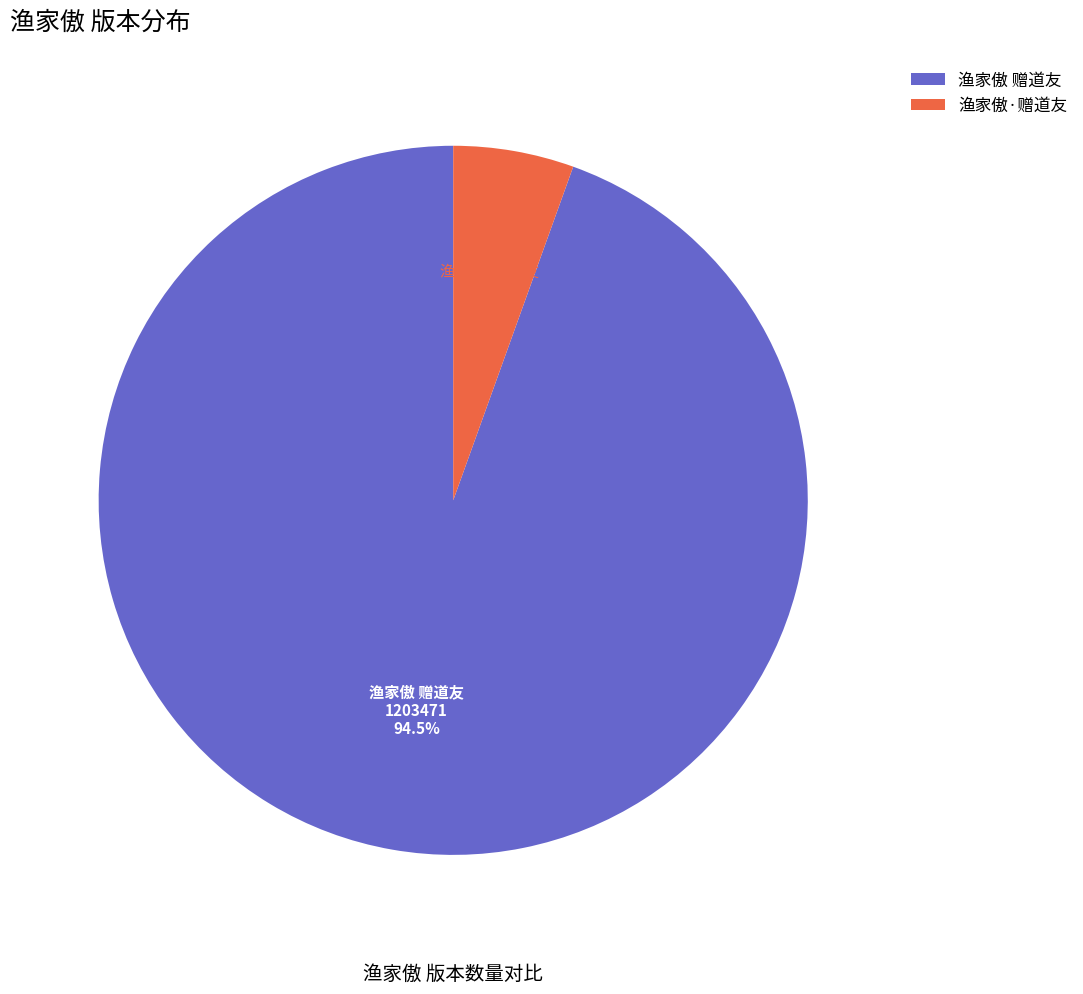

What portion of the pie excludes 渔家傲 赠道友?

5.5%